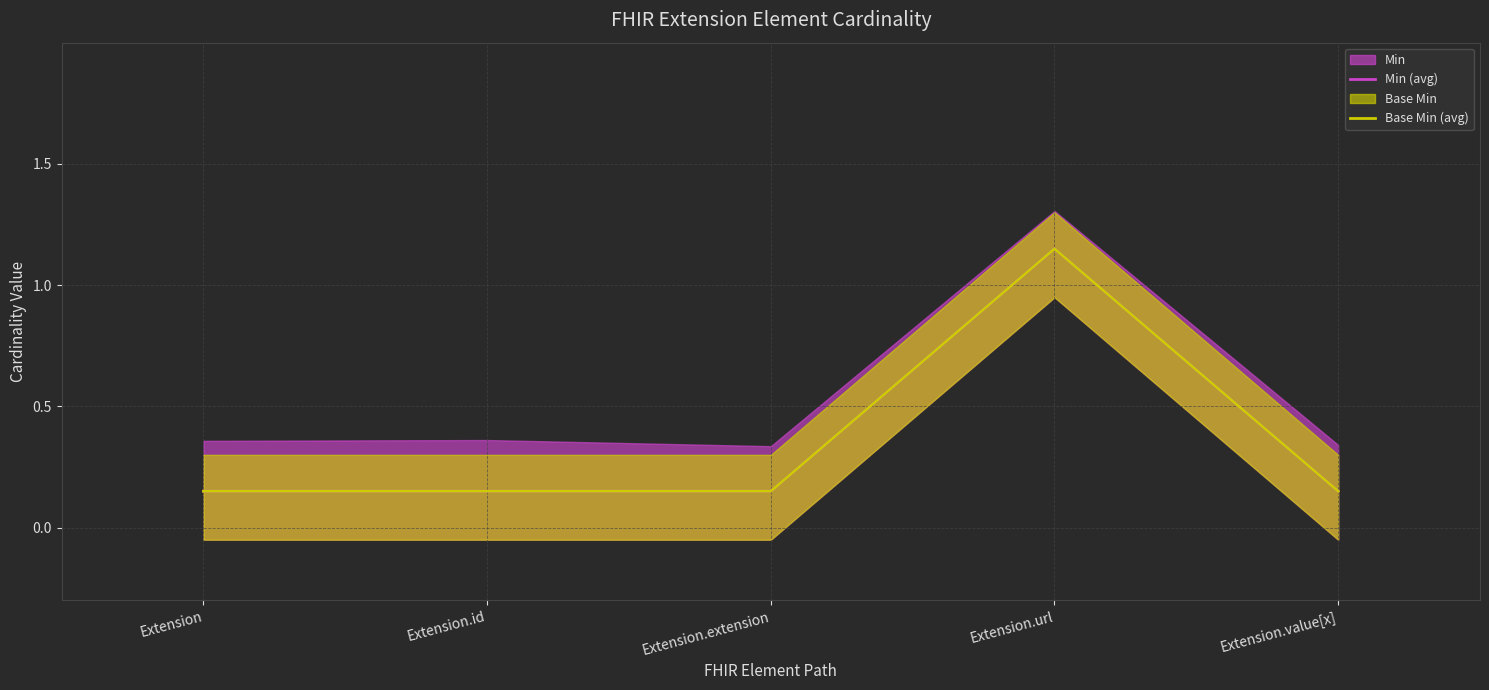

What is the sum of the Base Min (avg) values at Extension.value[x] and Extension?

0.3